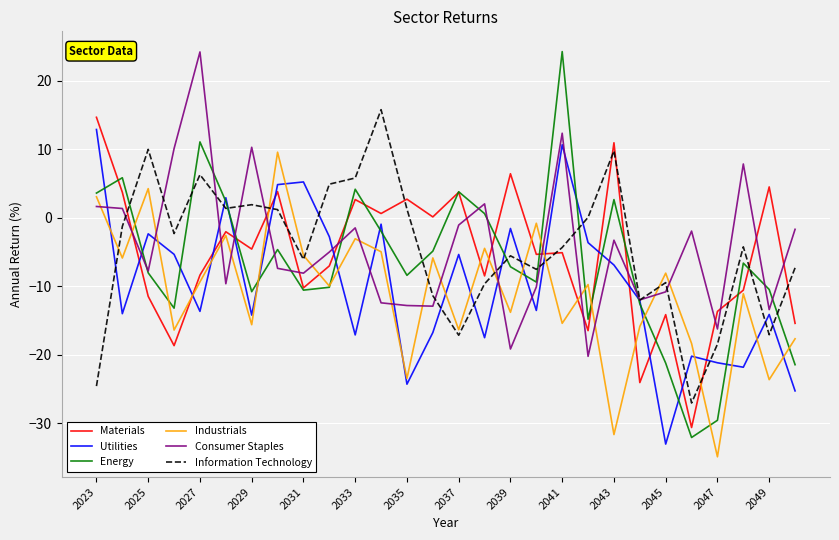

True or false: Utilities and Materials cross at least once.

True